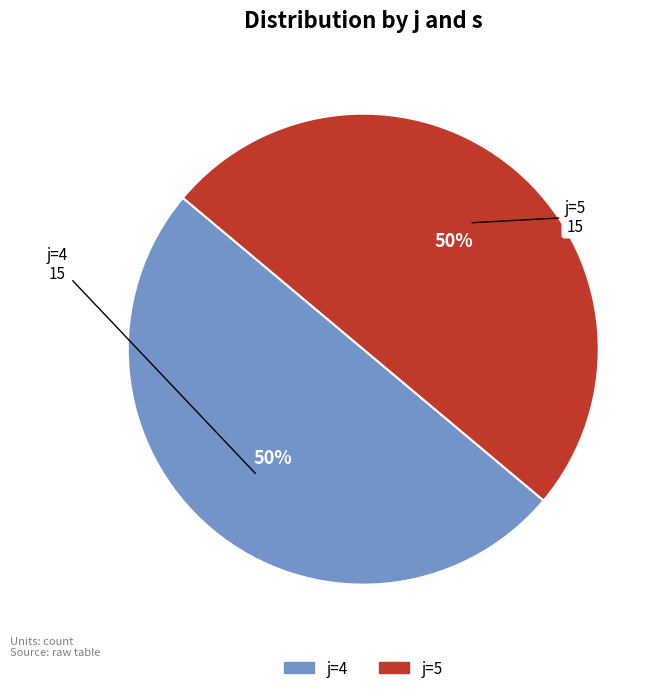

To the nearest percent, what is the average slice percentage?

50%